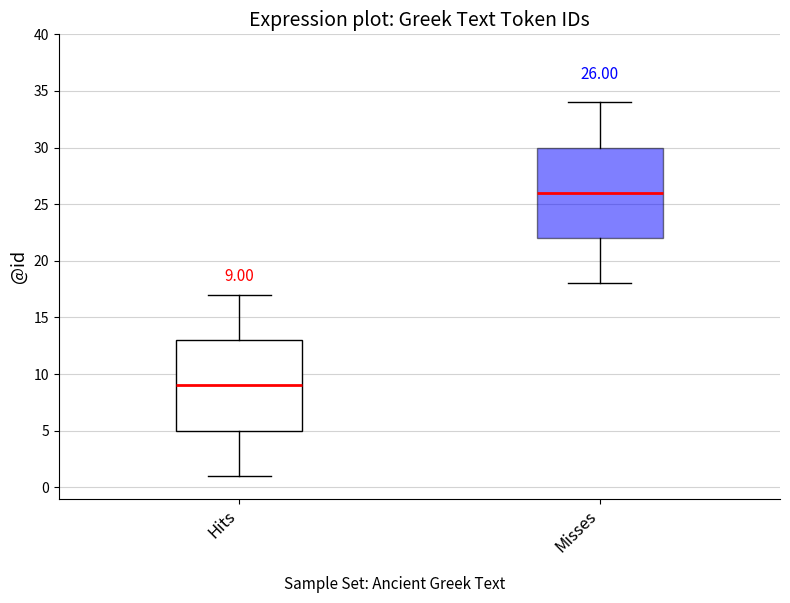

Which box's median line is the lowest?

Hits